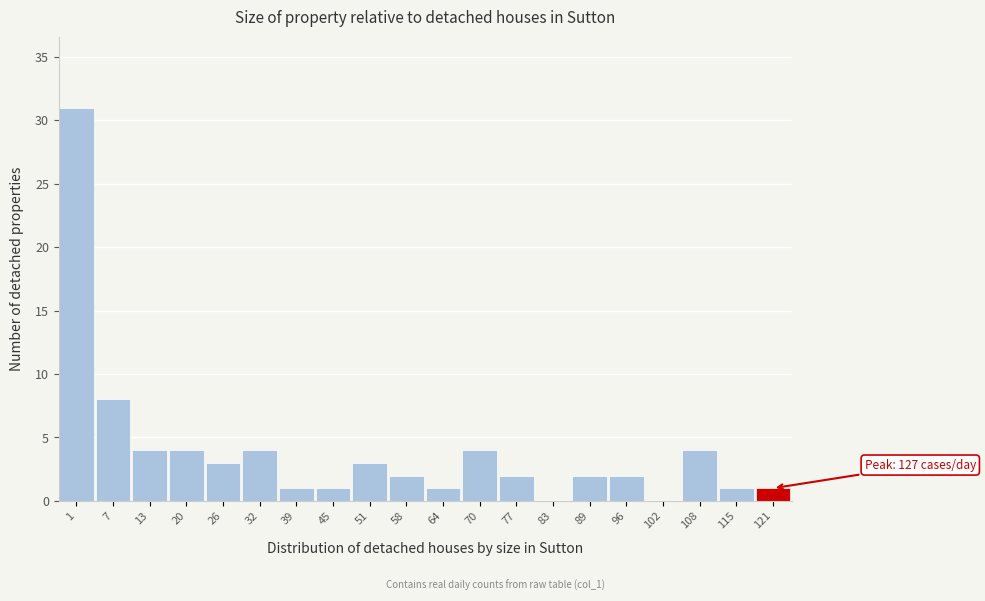

Reading left to right, extract all data points from this chart.

1=31	7=8	13=4	20=4	26=3	32=4	39=1	45=1	51=3	58=2	64=1	70=4	77=2	83=0	89=2	96=2	102=0	108=4	115=1	121=1